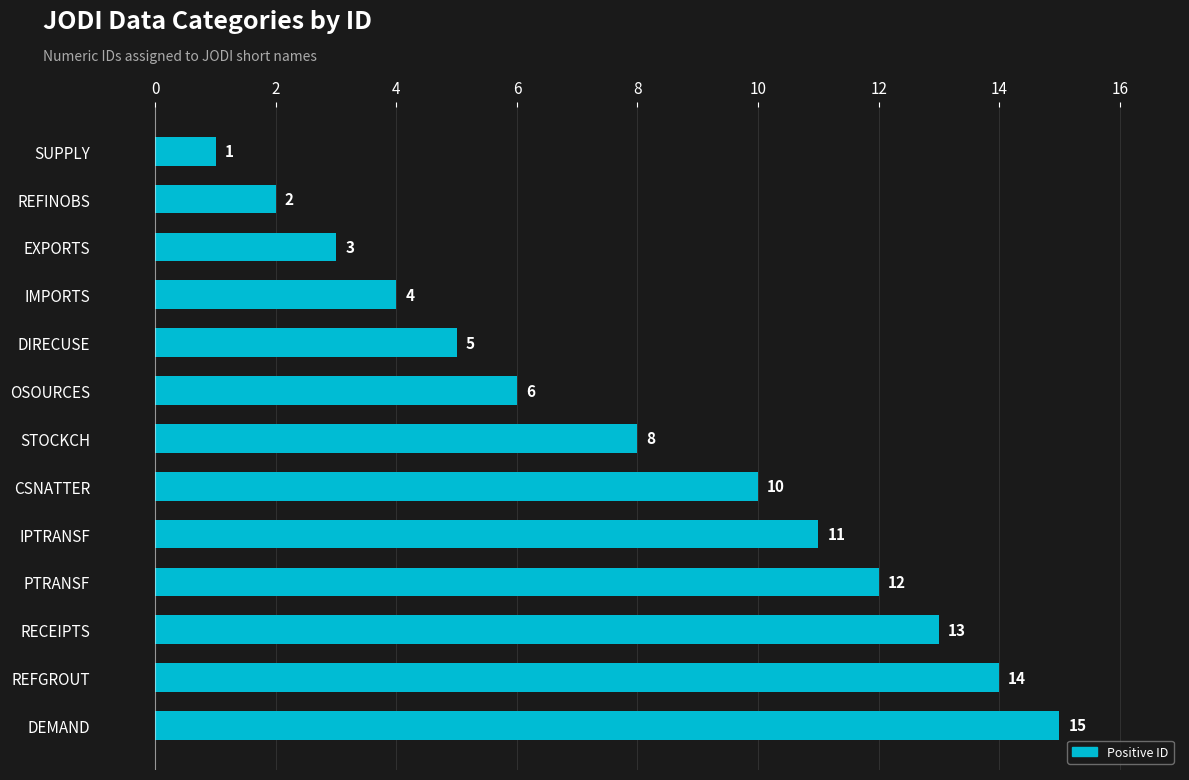

How many values are below 8?

6